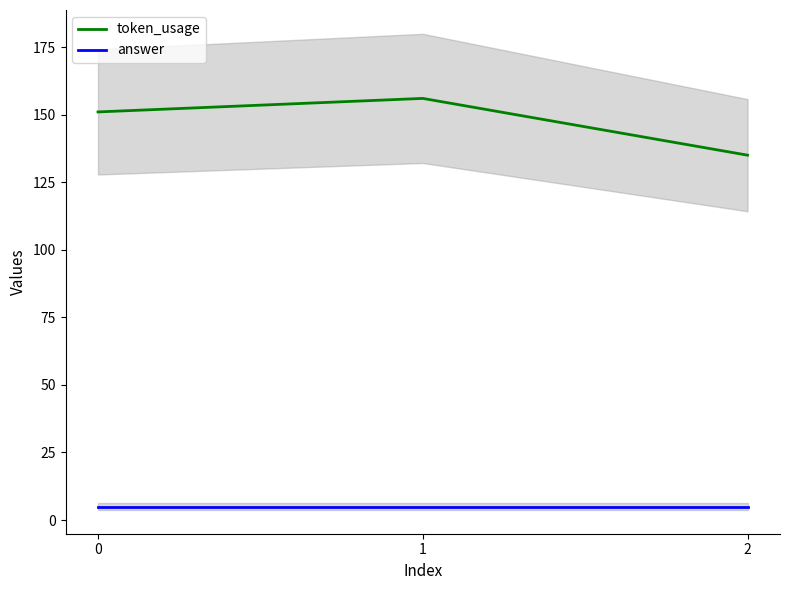

What is the average value of the answer series?

5